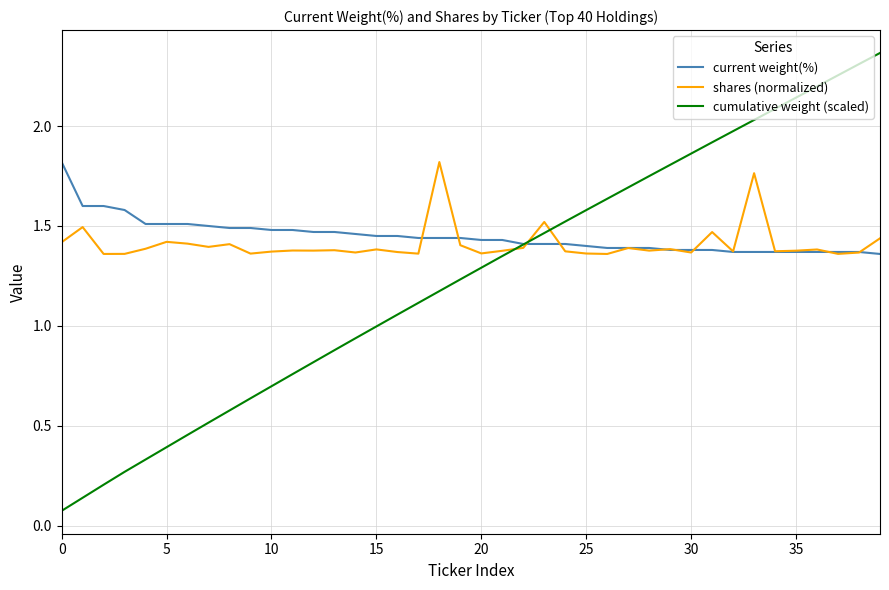

Which series has the largest range (max minus min)?

cumulative weight (scaled)